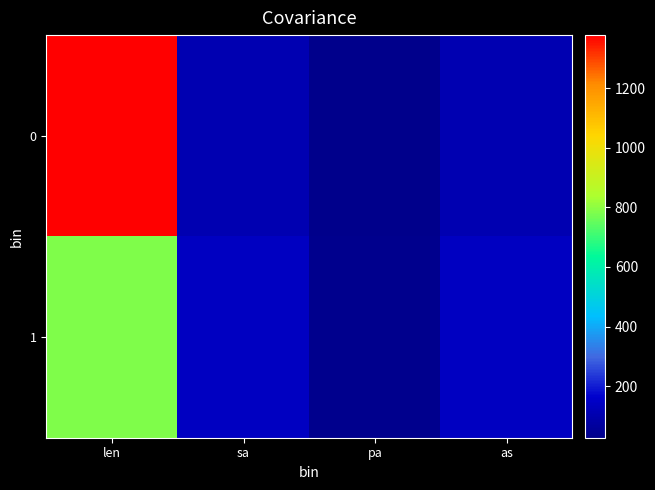

What is the total value across all series at pa?

62.6